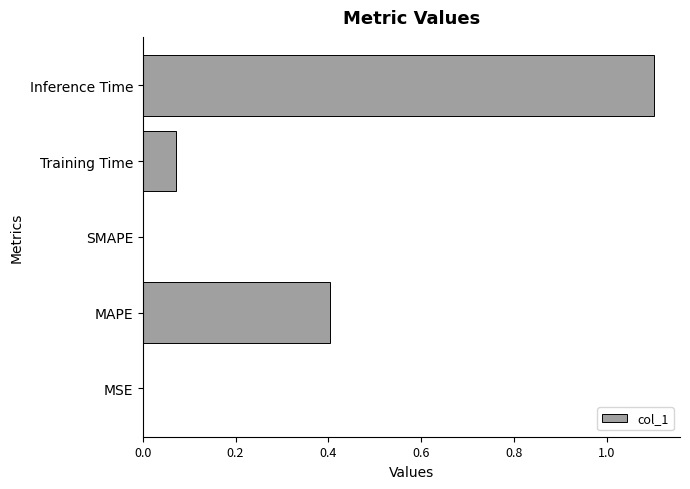

Which label corresponds to the largest value in the chart?

Inference Time